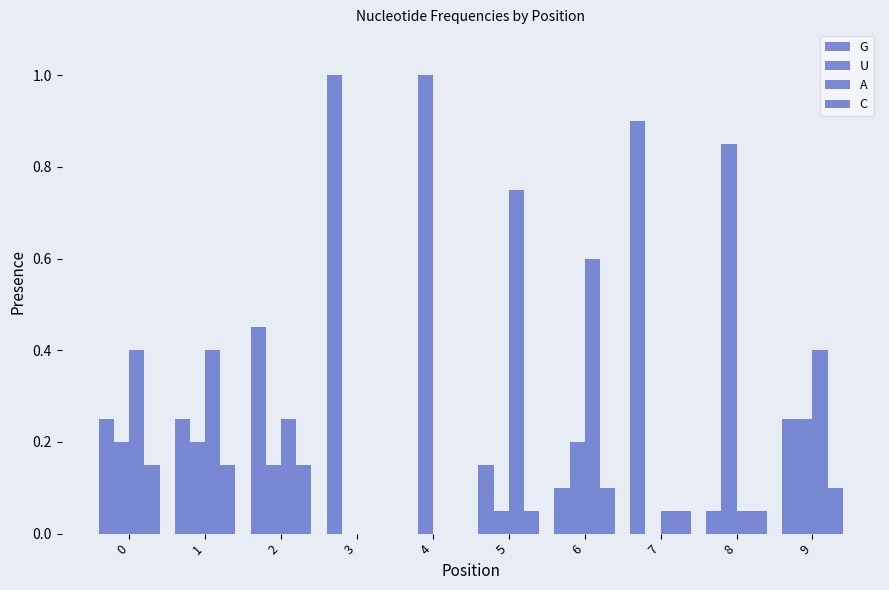

Count the number of data series in this chart.

4